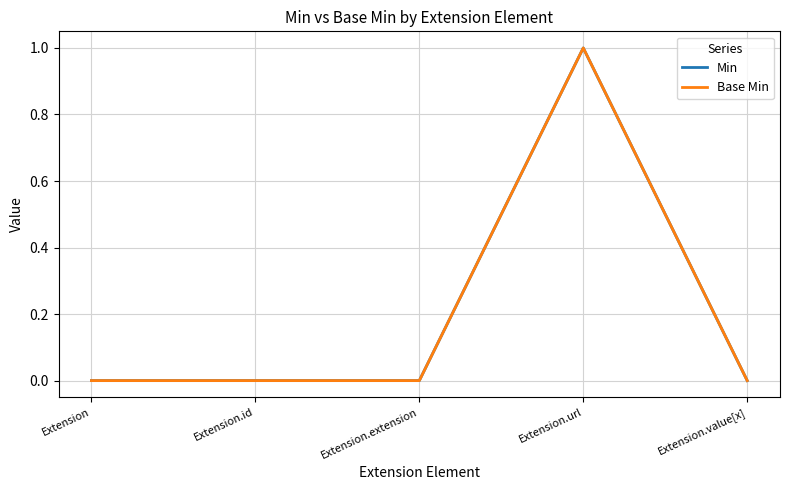

How many lines are shown in the chart?

2